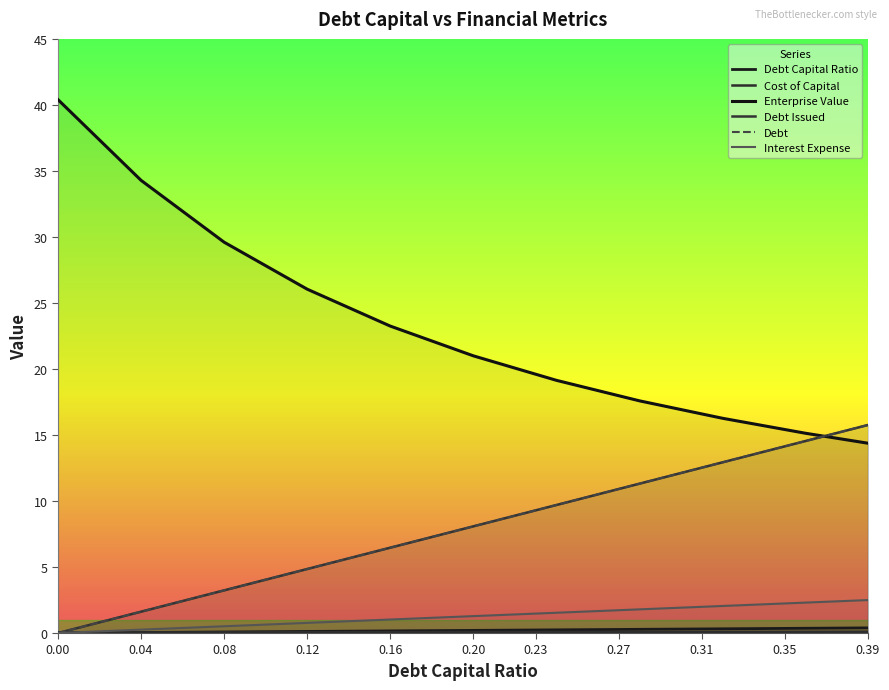

Does the chart have visible grid lines?

No